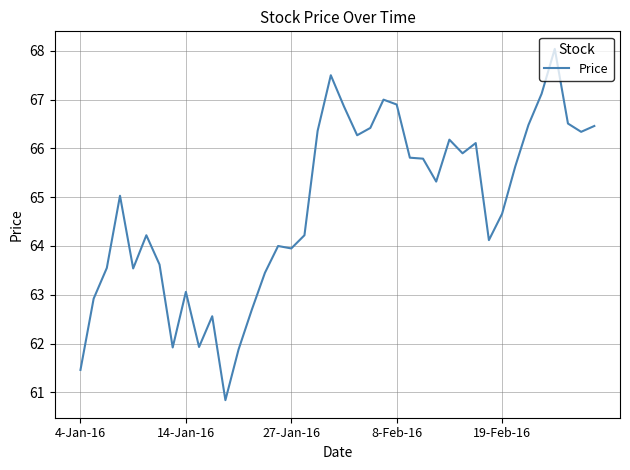

What is the difference between the maximum and minimum values?

7.2